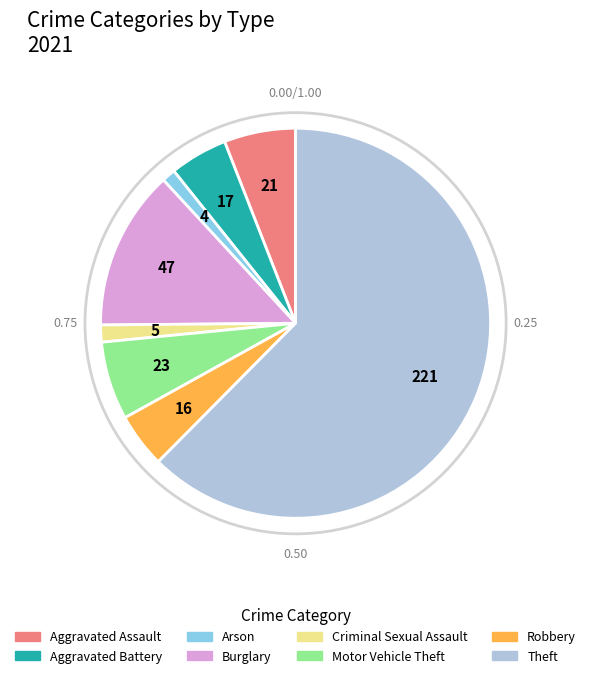

What is the largest slice in the pie chart?

Theft